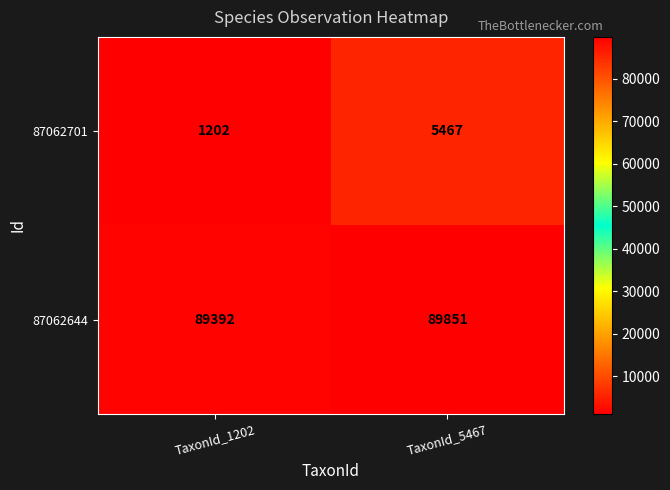

At how many categories does at least one series exceed 48801?

2